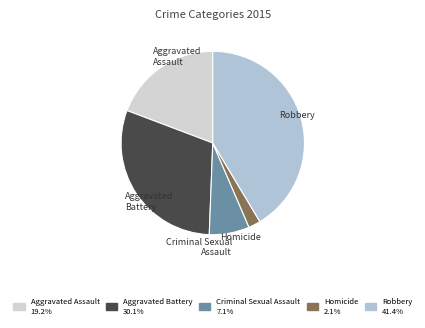

Between Aggravated Battery and Criminal Sexual Assault, which is larger?

Aggravated Battery